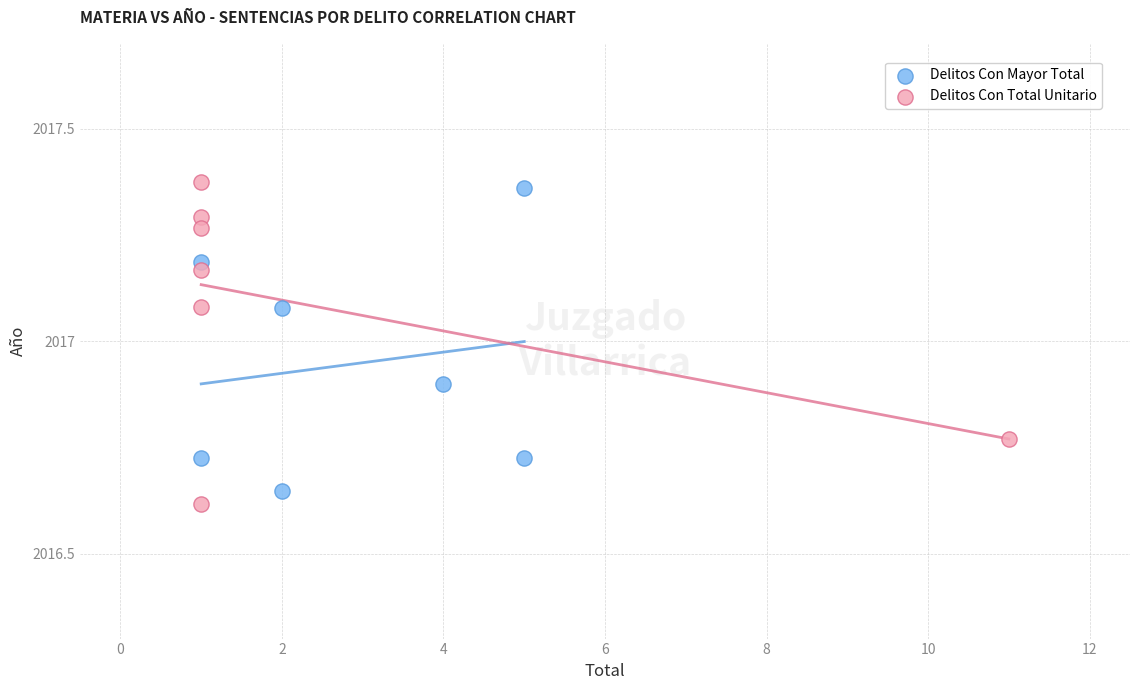

Which series contains the lowest Y value?

Delitos Con Total Unitario